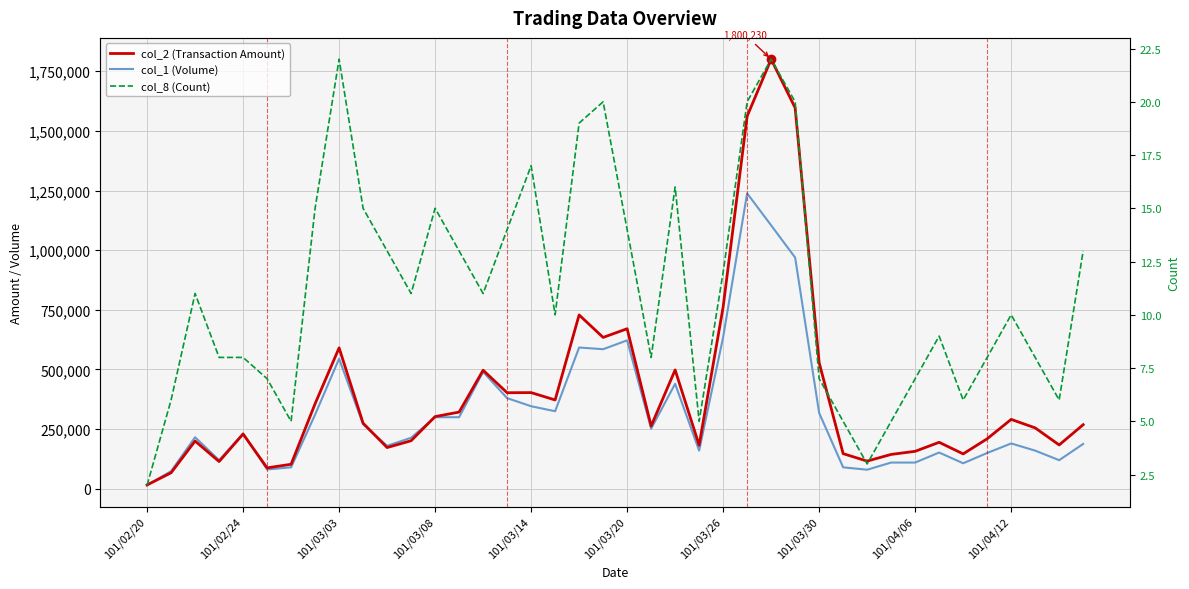

What are all the series names shown in the legend?

col_2 (Transaction Amount), col_1 (Volume), col_8 (Count)